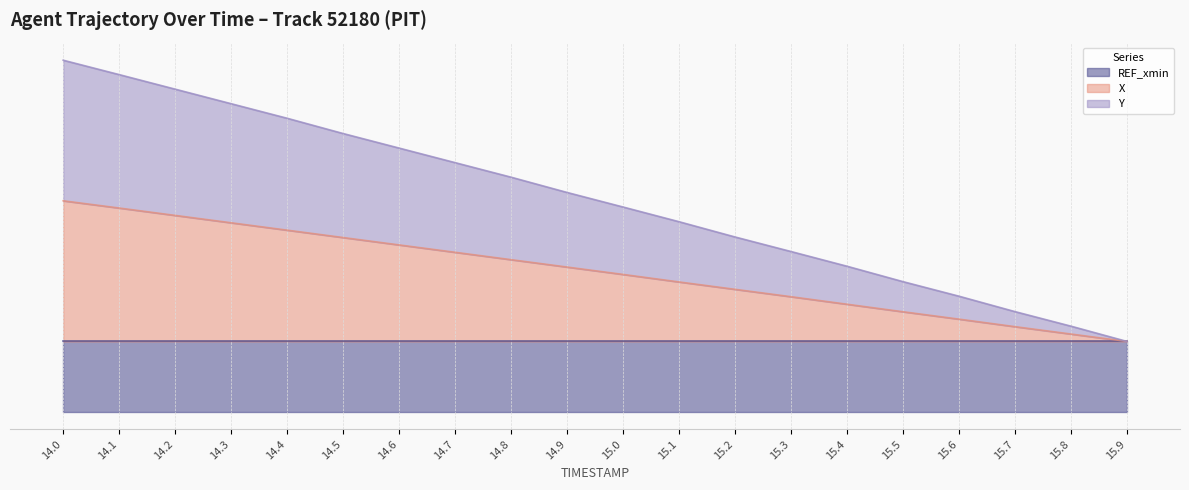

At how many categories does at least one series exceed 1?

15